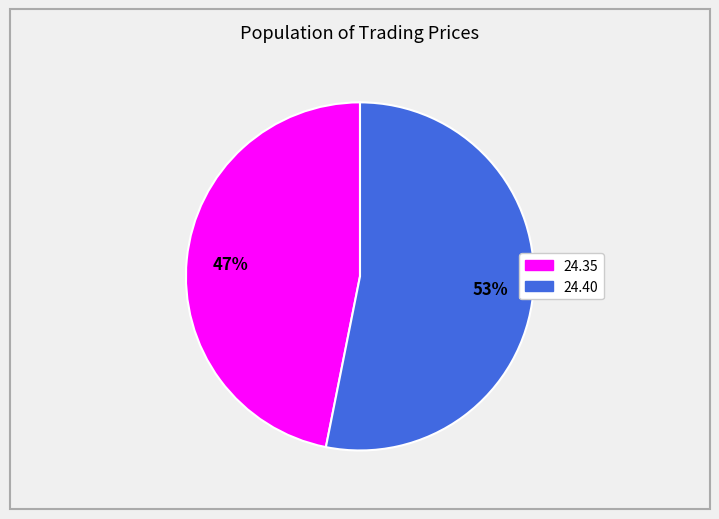

How many segments does this pie chart have?

2